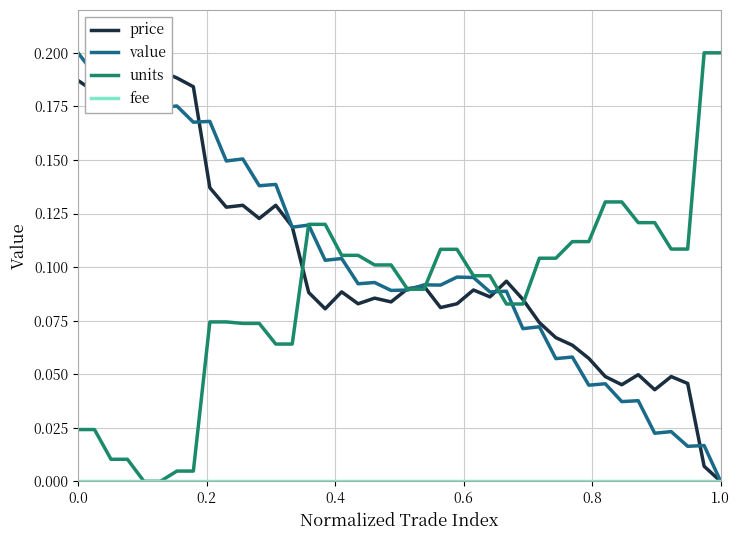

Which series has the largest range (max minus min)?

price